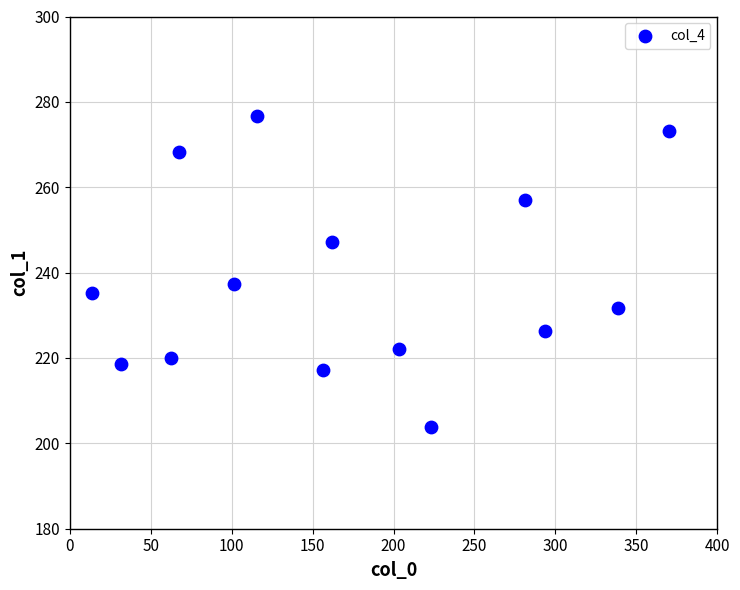

What is the range of Y values (max minus min)?

72.8